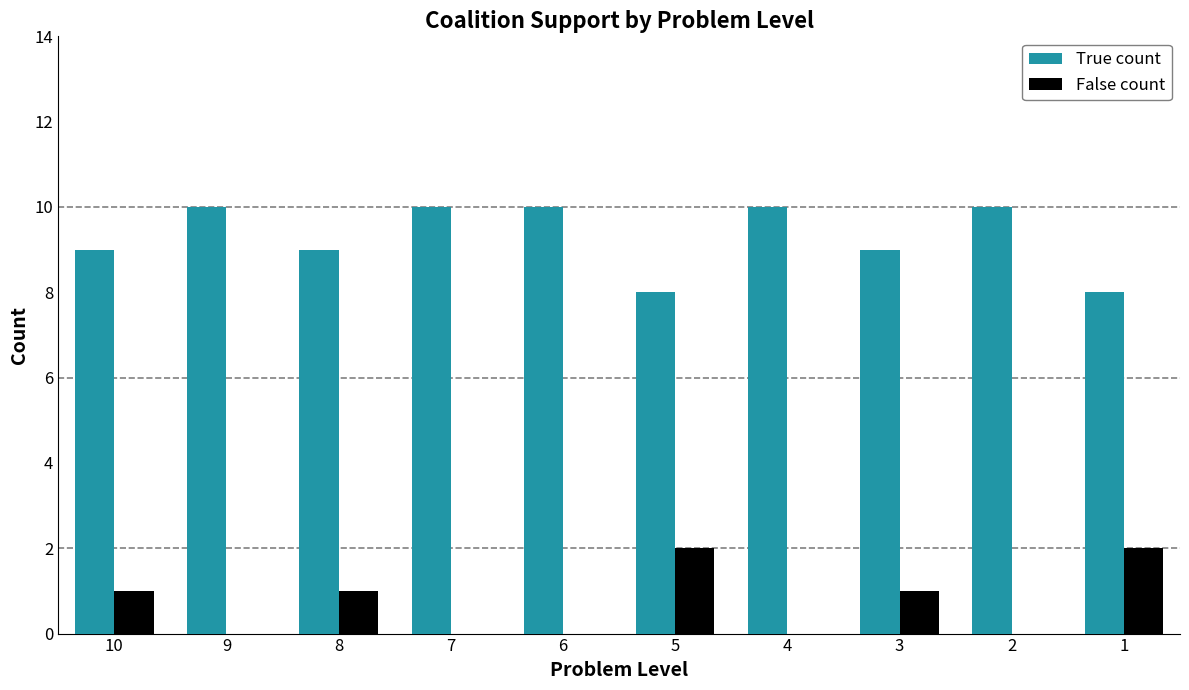

Does the chart contain stacked bars?

No